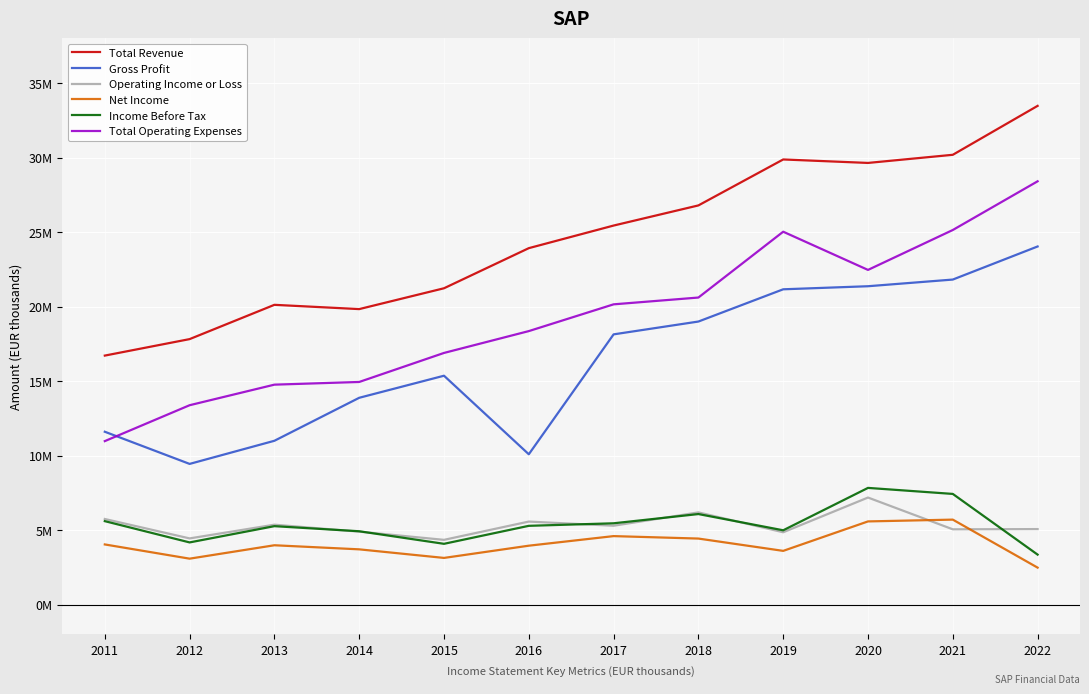

At which category does Operating Income or Loss reach its first local peak?

2013